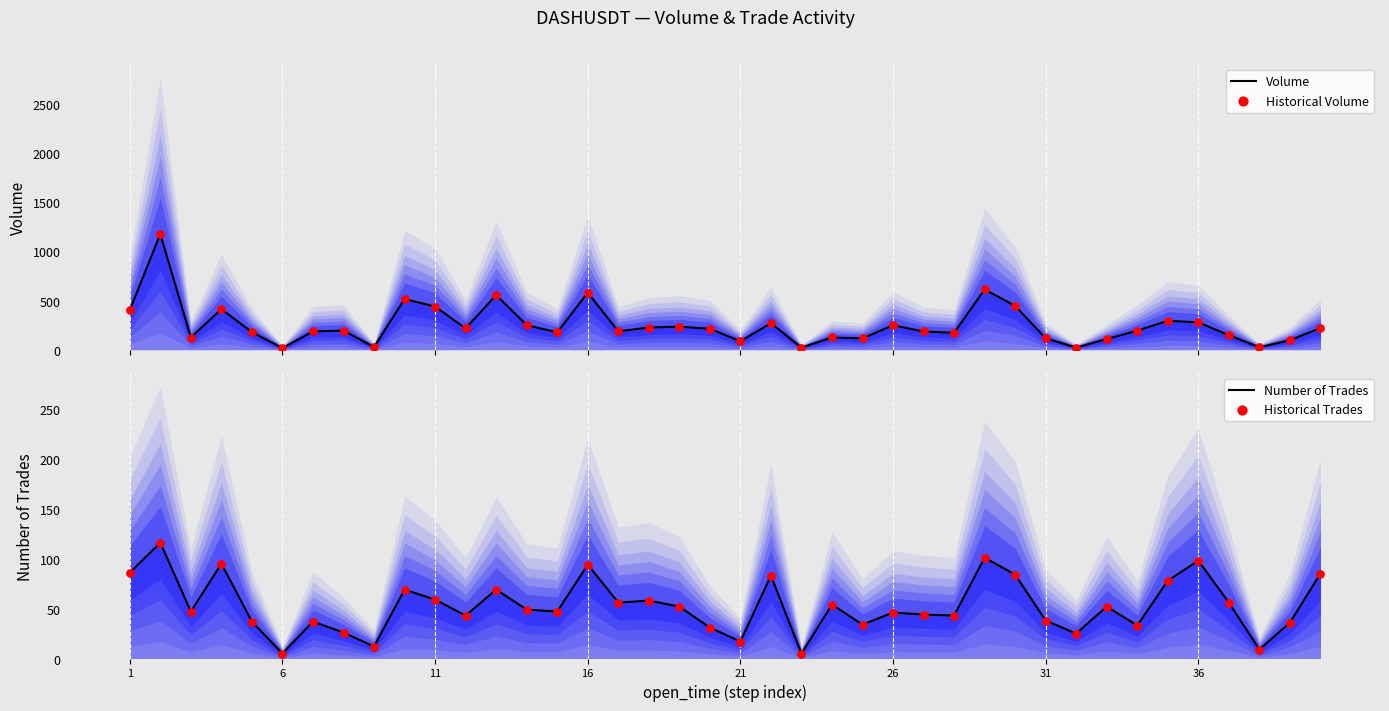

Which series reaches the minimum Y coordinate?

Number of Trades